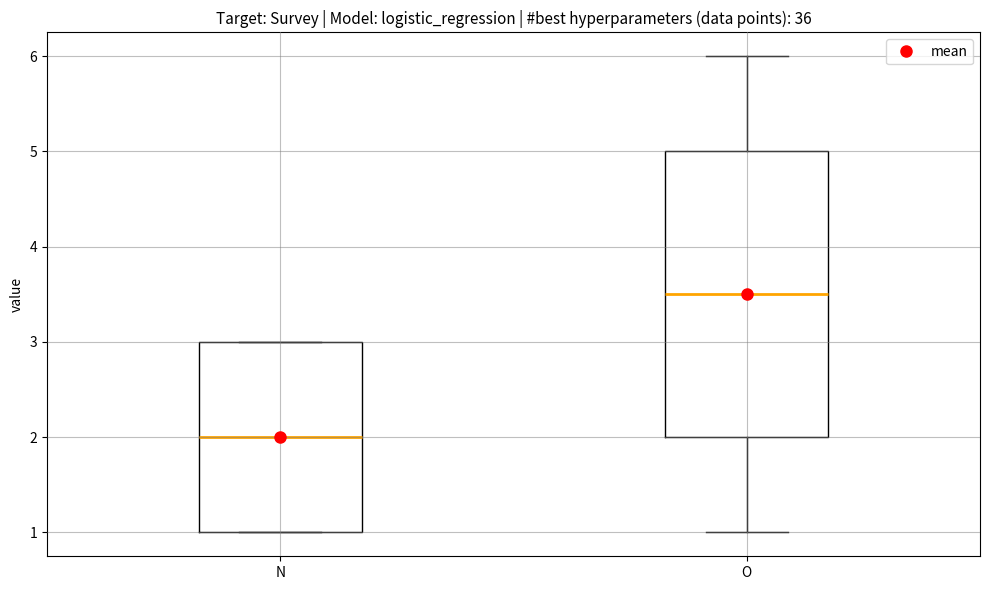

Comparing the boxes themselves (not the whiskers), which one is the tallest?

O